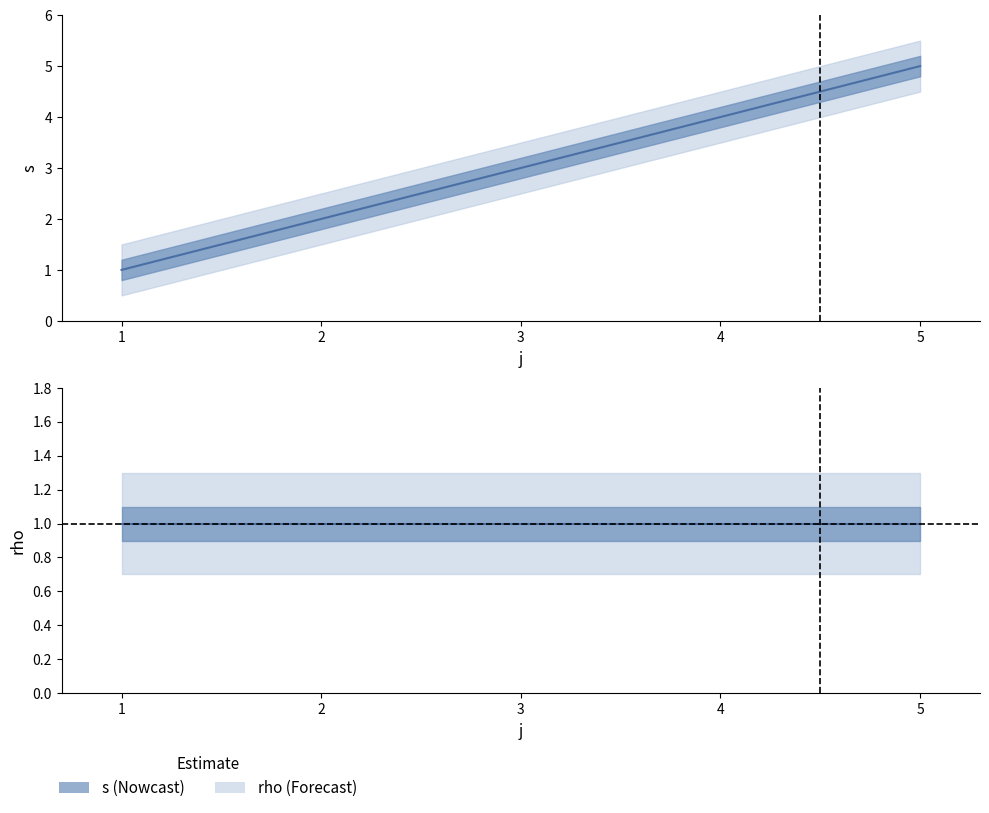

At which label does the data first exceed 3?

4